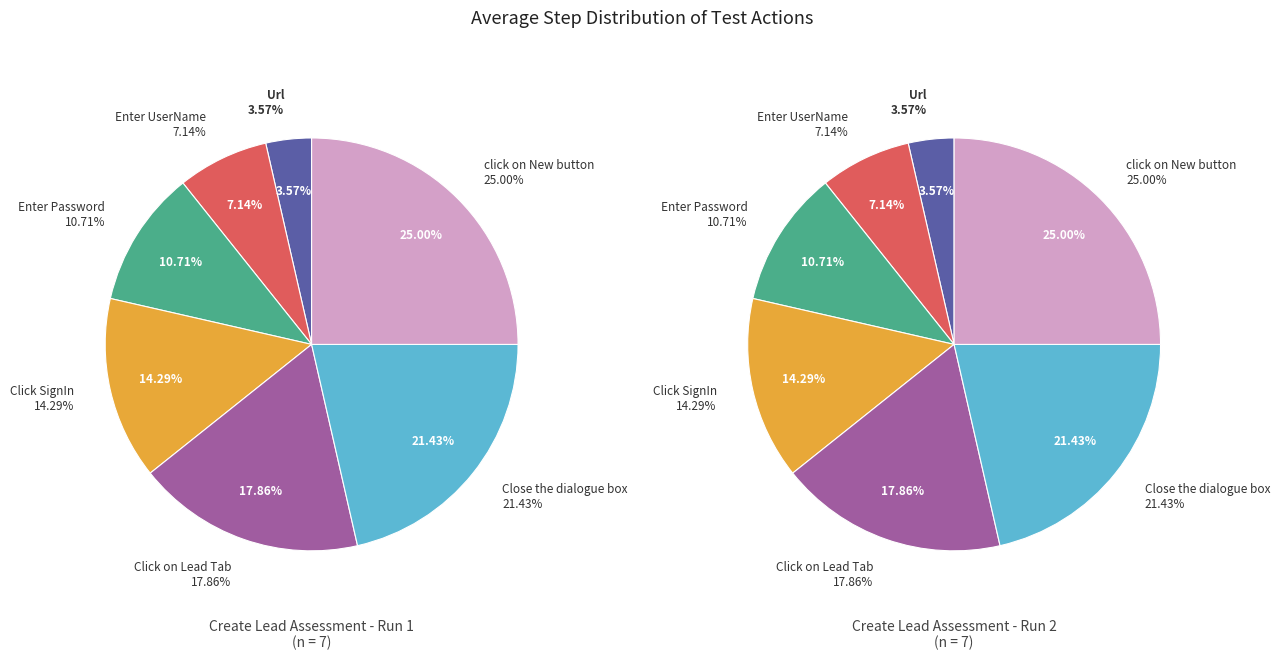

Which slice is the largest?

click on New button